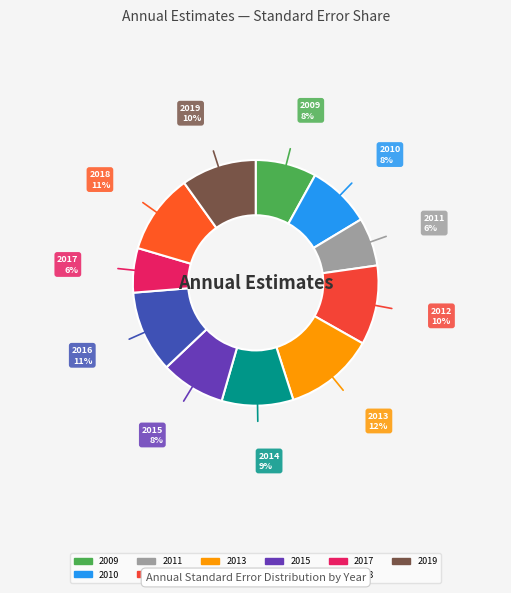

What is the largest slice in the pie chart?

2013